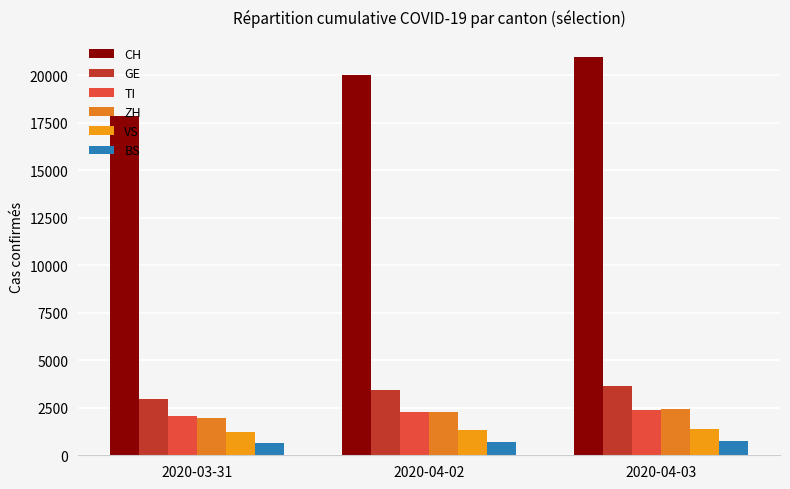

How many distinct data groups are displayed?

6